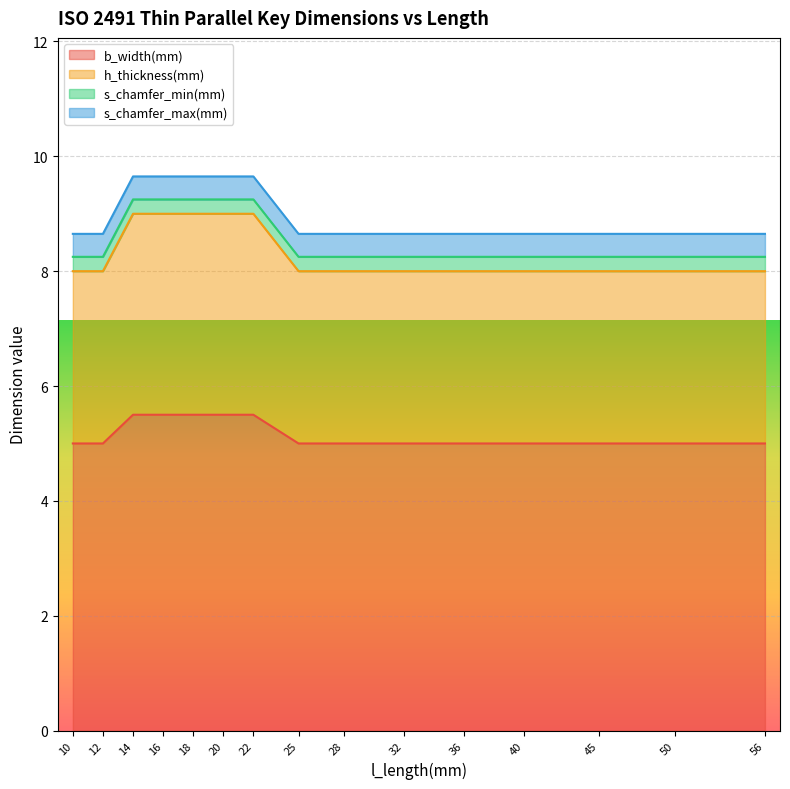

What is the spread (max minus min) of values at 12?

4.8